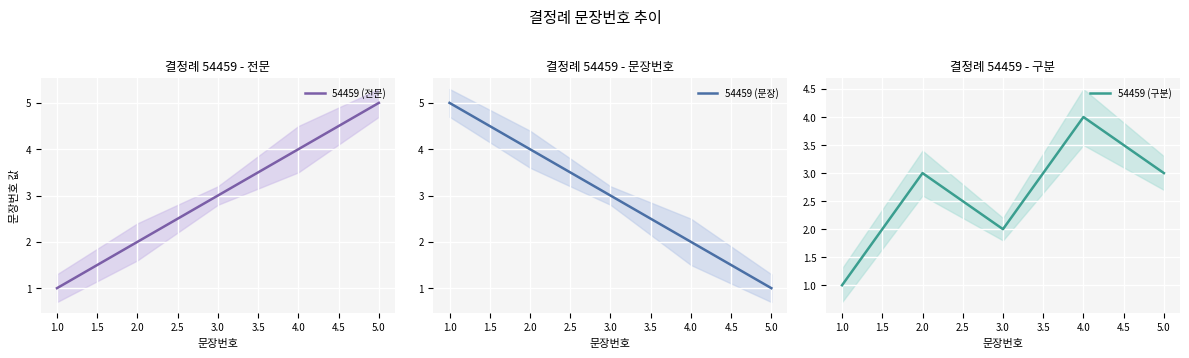

Which category has the lowest value in the 54459 (전문) series?

1.0